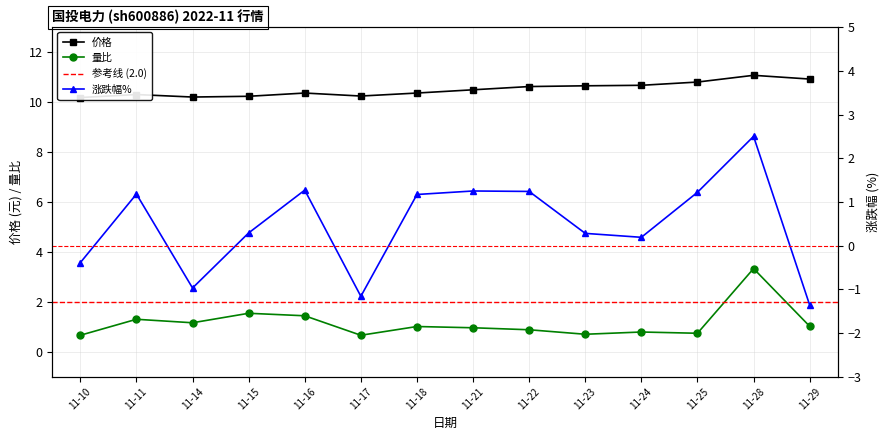

Which series has the widest spread of values?

涨跌幅%